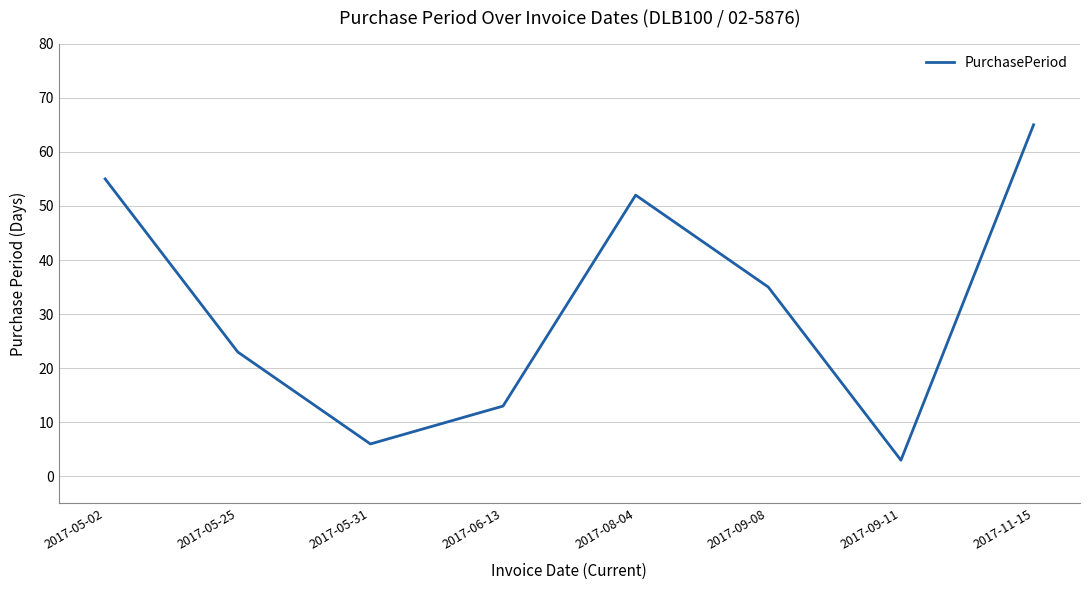

At which label does the data first exceed 35?

2017-05-02